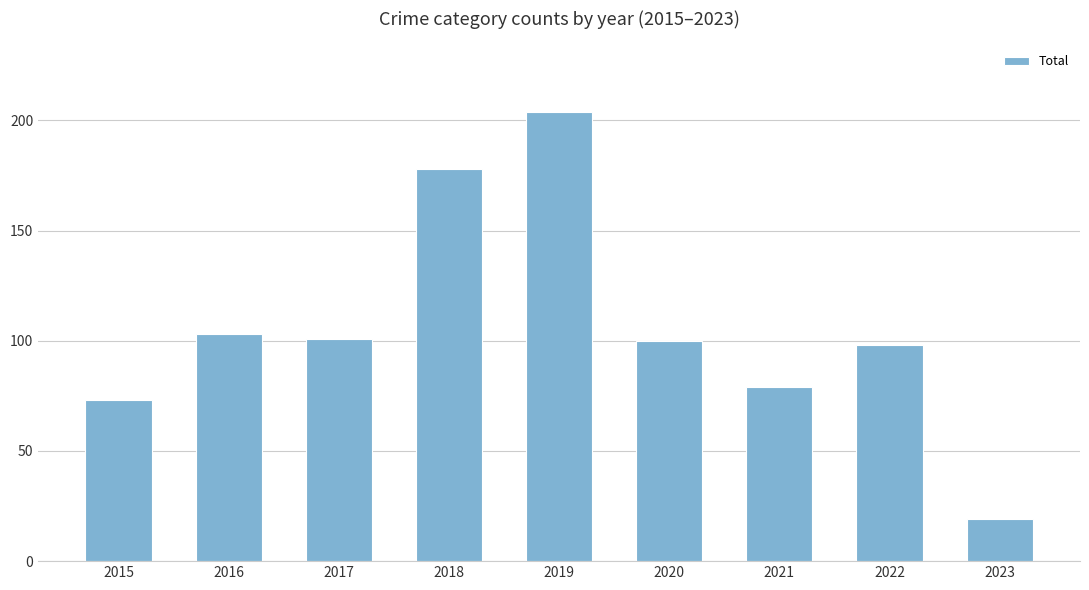

Which label corresponds to the smallest value in the chart?

2023